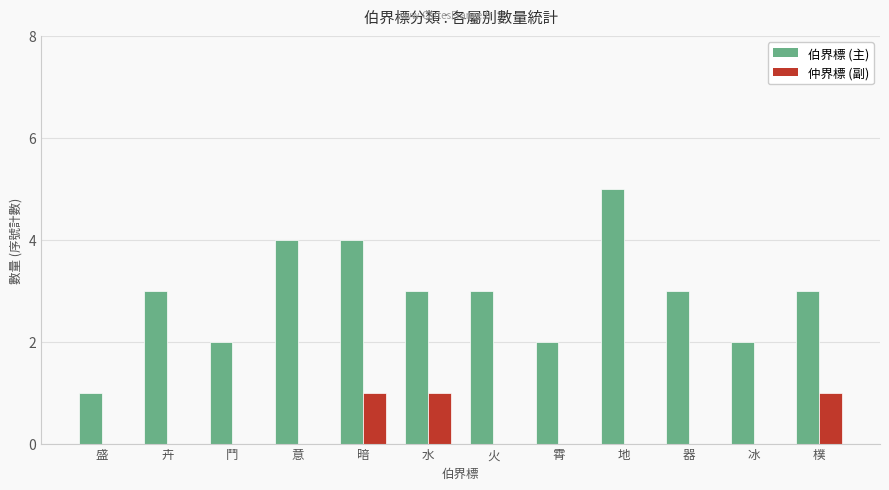

What is the total value across all series at 器?

3